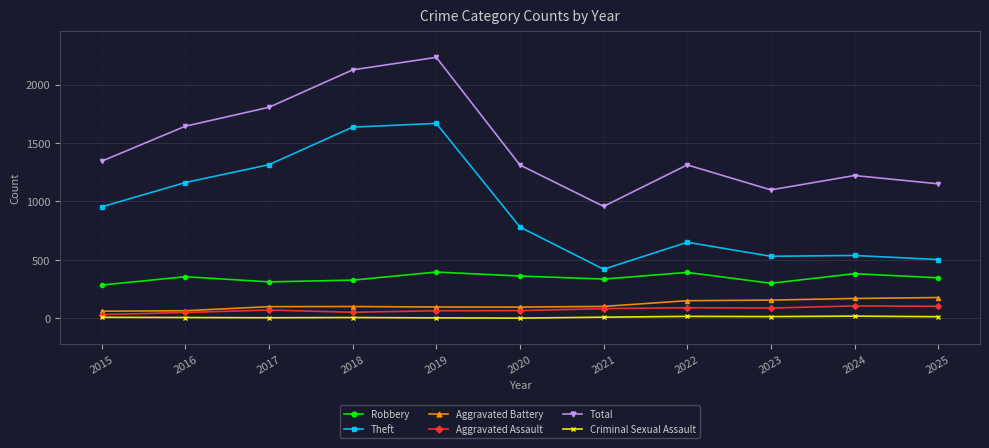

True or false: Robbery has more than 2 points higher than both neighbors.

True